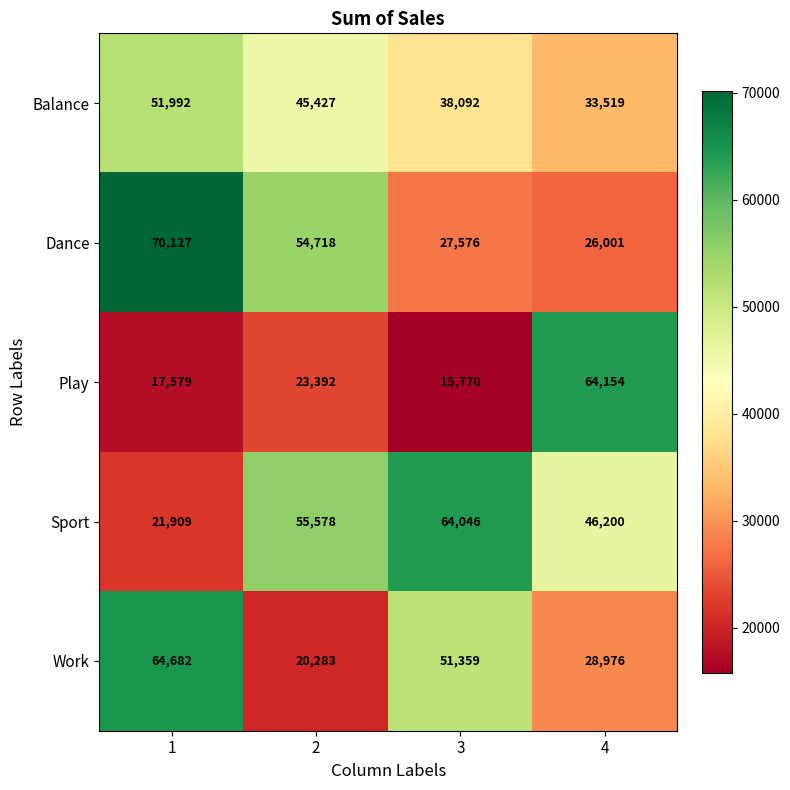

The Balance series shows 58603 at 3. True or false?

False